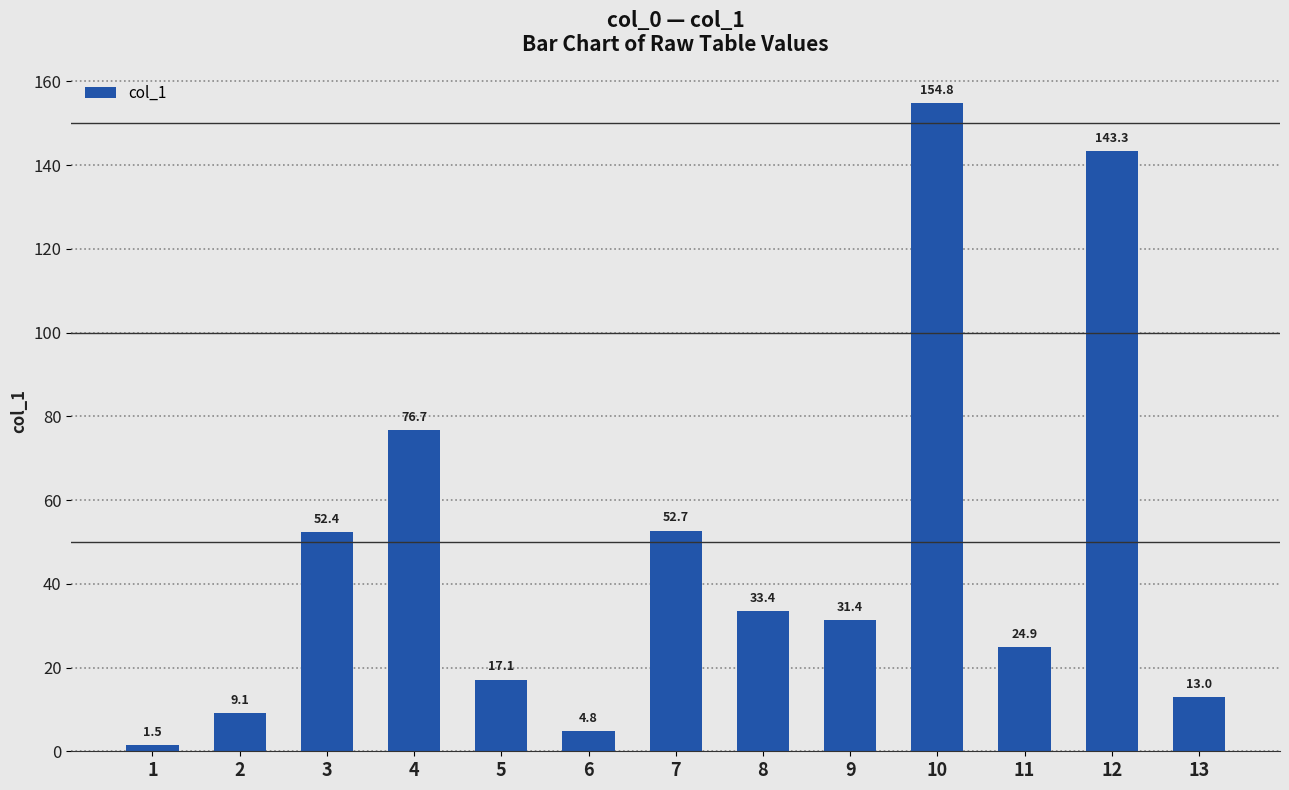

What is the ratio of the value at 12 to the value at 10?

0.9